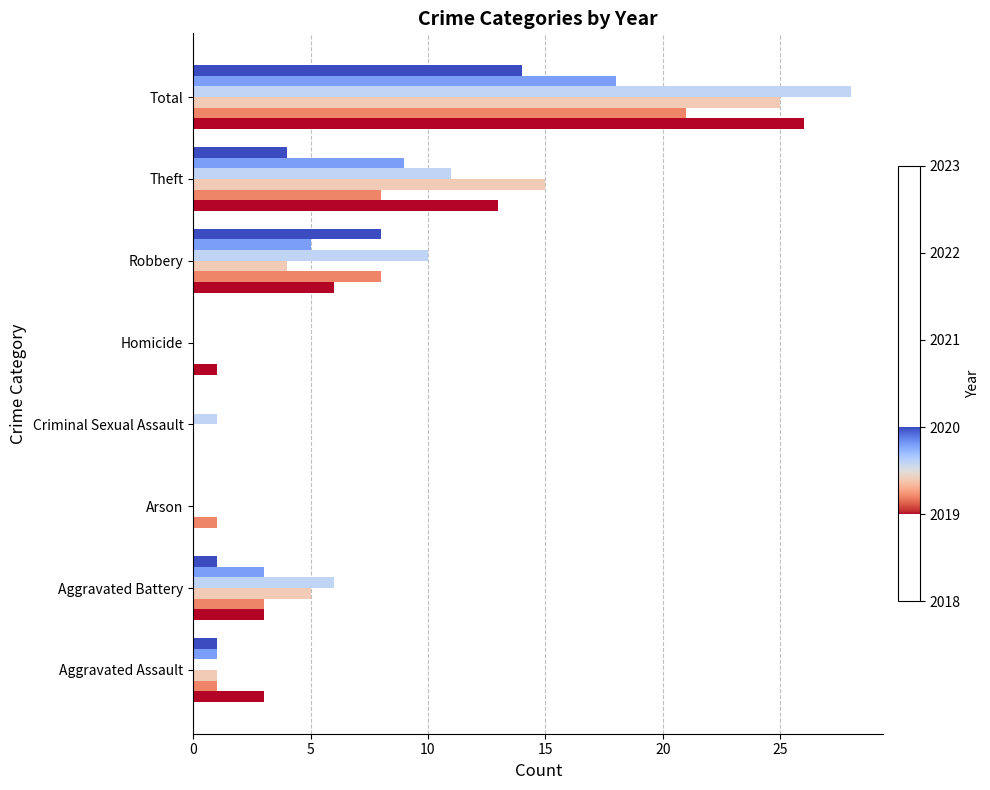

What is the maximum value shown in the chart?

28